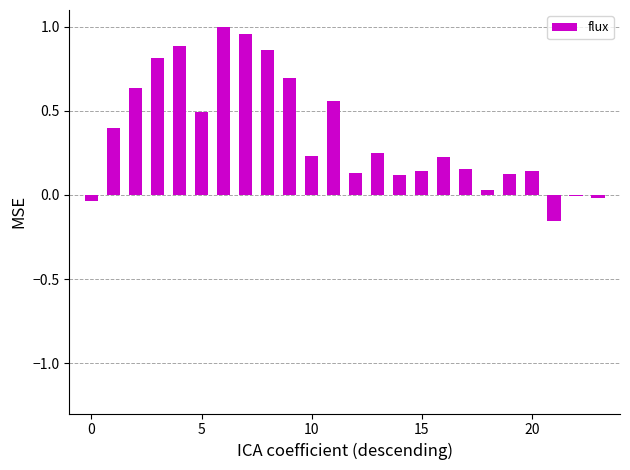

What is the difference between the maximum and minimum values?

1.2